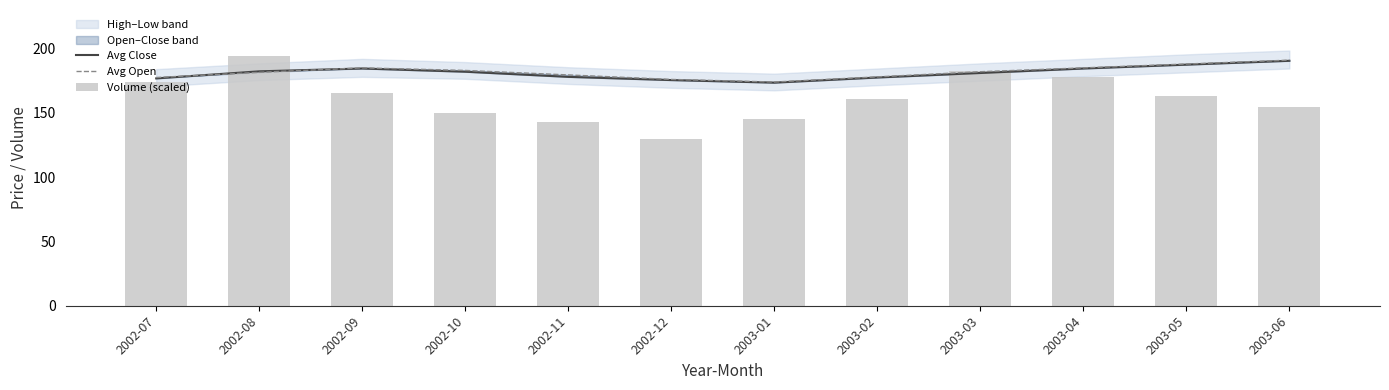

Which label corresponds to the smallest value in the chart?

2002-12